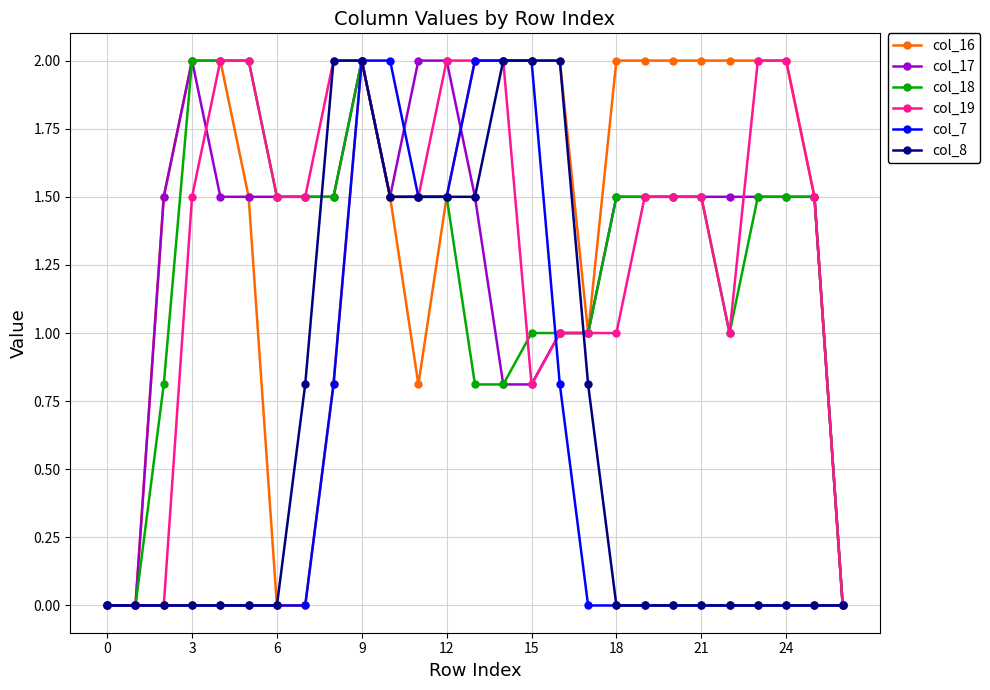

Reading left to right, extract all data points from this chart.

col_16: 0.0	0.0	1.5	2.0	2.0	1.5	0.0	0.0	0.8	2.0	1.5	0.8	1.5	2.0	2.0	2.0	2.0	1.0	2.0	2.0	2.0	2.0	2.0	2.0	2.0	1.5	0.0
col_17: 0.0	0.0	1.5	2.0	1.5	1.5	1.5	1.5	1.5	2.0	1.5	2.0	2.0	1.5	0.8	0.8	1.0	1.0	1.5	1.5	1.5	1.5	1.5	1.5	1.5	1.5	0.0
col_18: 0.0	0.0	0.8	2.0	2.0	2.0	1.5	1.5	1.5	2.0	1.5	1.5	1.5	0.8	0.8	1.0	1.0	1.0	1.5	1.5	1.5	1.5	1.0	1.5	1.5	1.5	0.0
col_19: 0.0	0.0	0.0	1.5	2.0	2.0	1.5	1.5	2.0	2.0	1.5	1.5	2.0	2.0	2.0	0.8	1.0	1.0	1.0	1.5	1.5	1.5	1.0	2.0	2.0	1.5	0.0
col_7: 0.0	0.0	0.0	0.0	0.0	0.0	0.0	0.0	0.8	2.0	2.0	1.5	1.5	2.0	2.0	2.0	0.8	0.0	0.0	0.0	0.0	0.0	0.0	0.0	0.0	0.0	0.0
col_8: 0.0	0.0	0.0	0.0	0.0	0.0	0.0	0.8	2.0	2.0	1.5	1.5	1.5	1.5	2.0	2.0	2.0	0.8	0.0	0.0	0.0	0.0	0.0	0.0	0.0	0.0	0.0